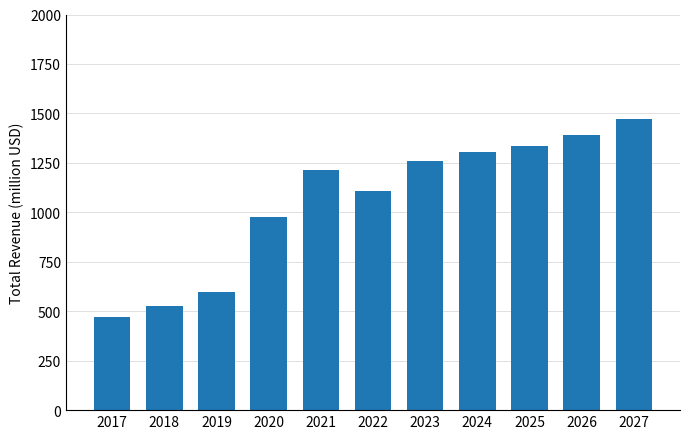

Which category has the highest value across all series?

2027